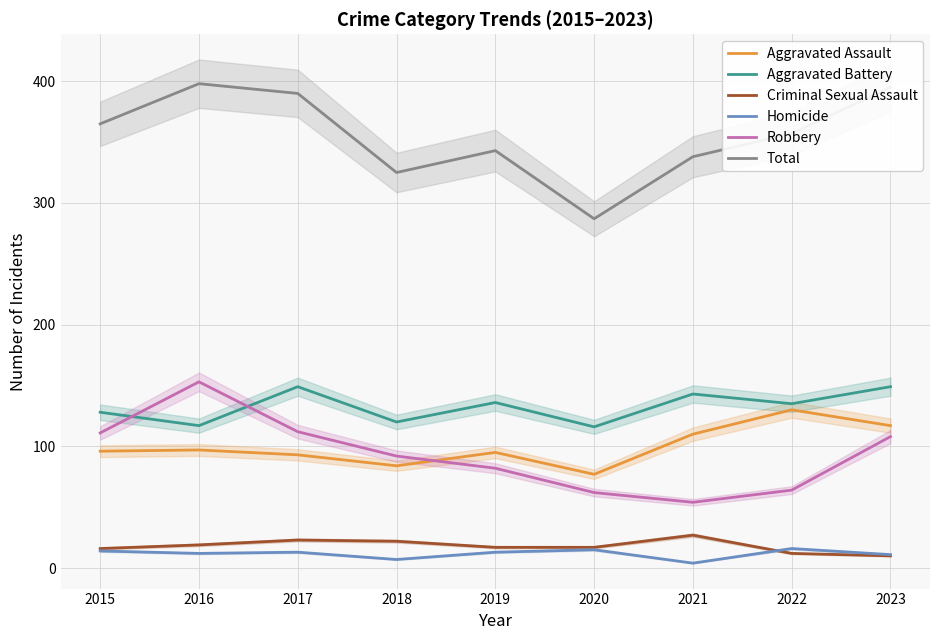

True or false: Robbery and Total cross at least once.

False